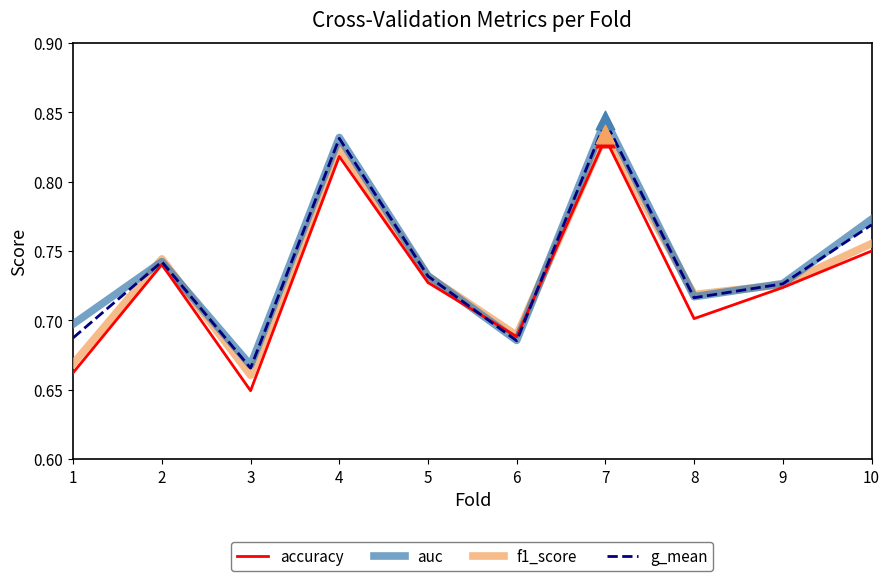

At which category is the sum across all series the highest?

7